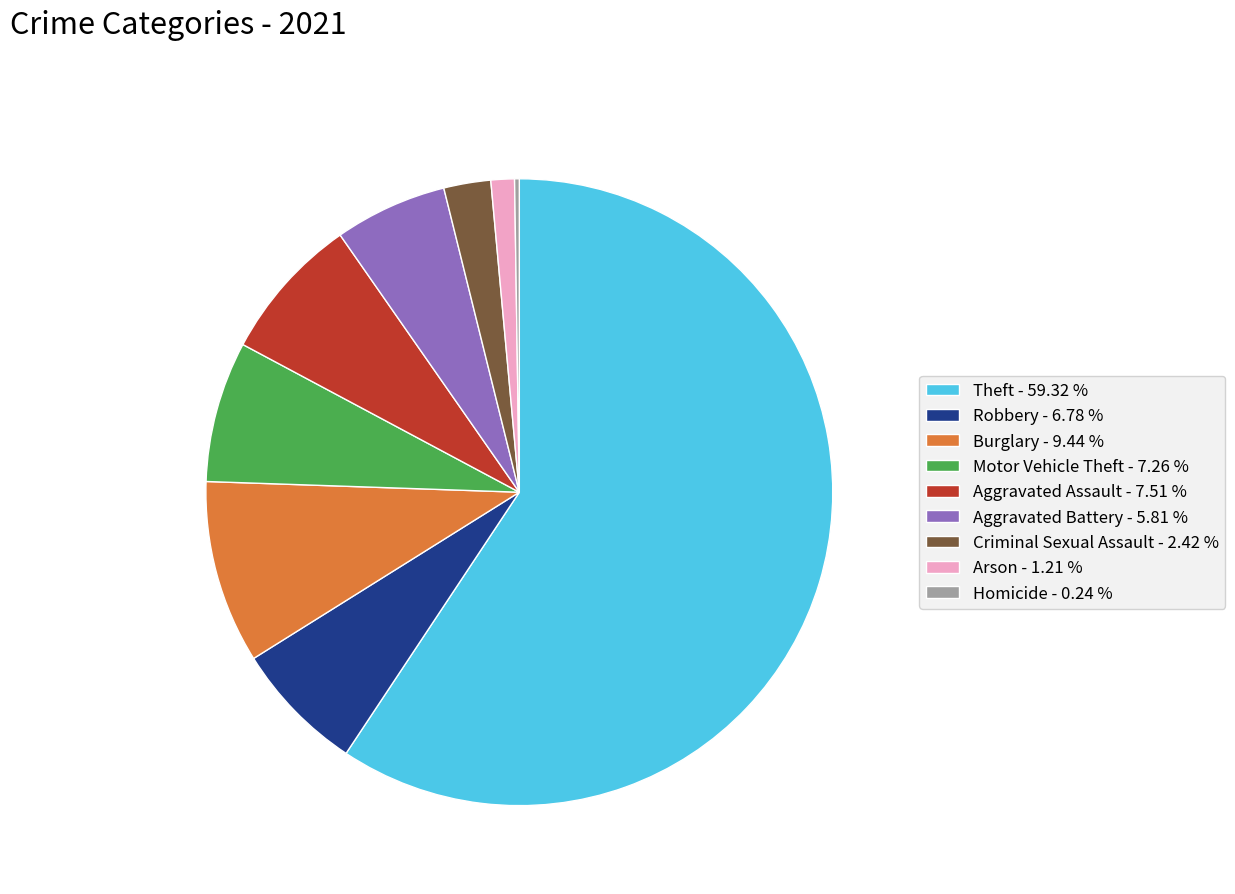

Does Aggravated Assault - 7.51 % account for over 50% of the chart?

No